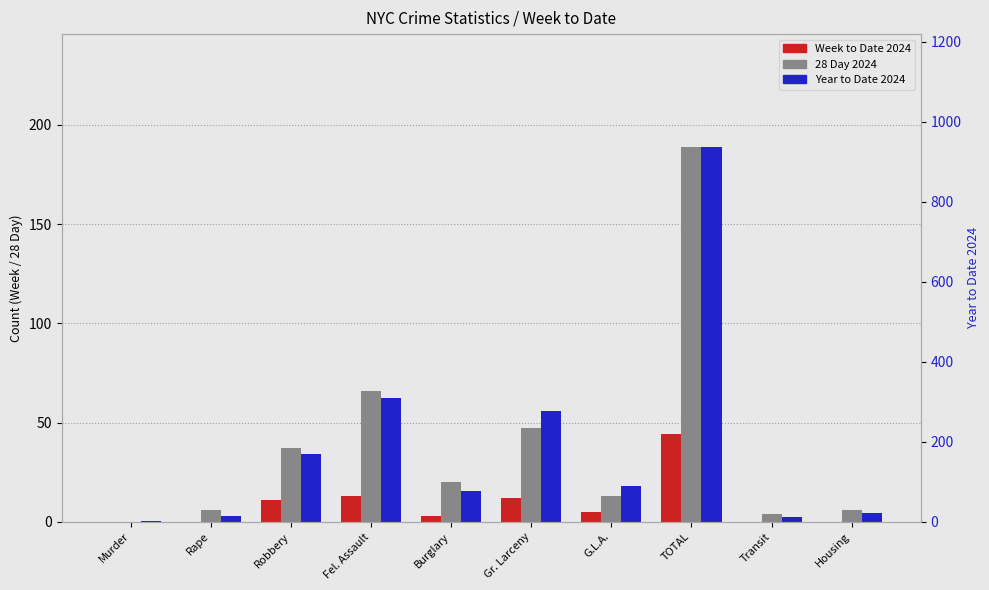

What is the label of the 9th bar from the right?

Rape